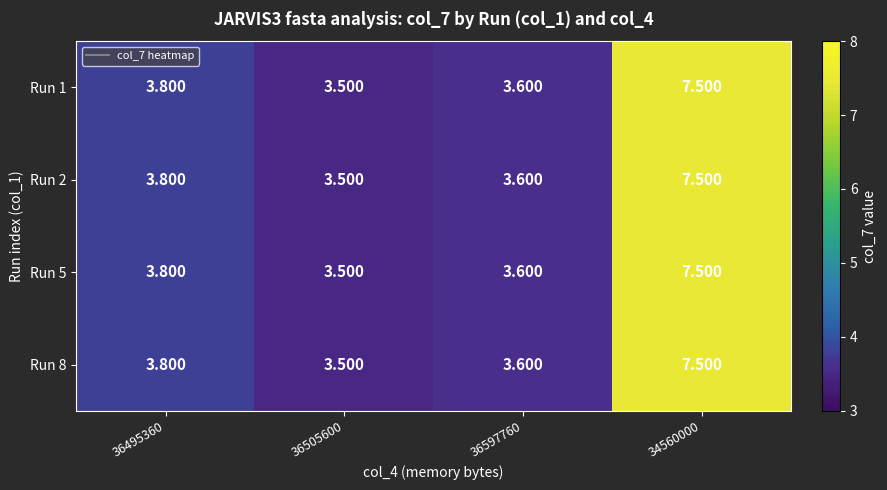

At how many categories does at least one series exceed 7?

1